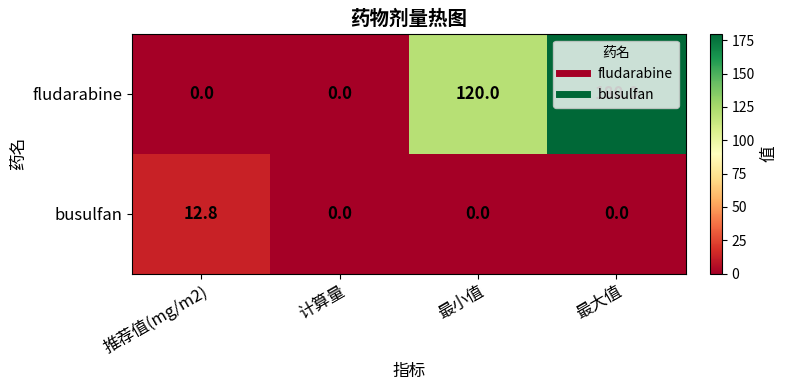

Between 最小值 and 最大值, which series saw the biggest shift?

fludarabine